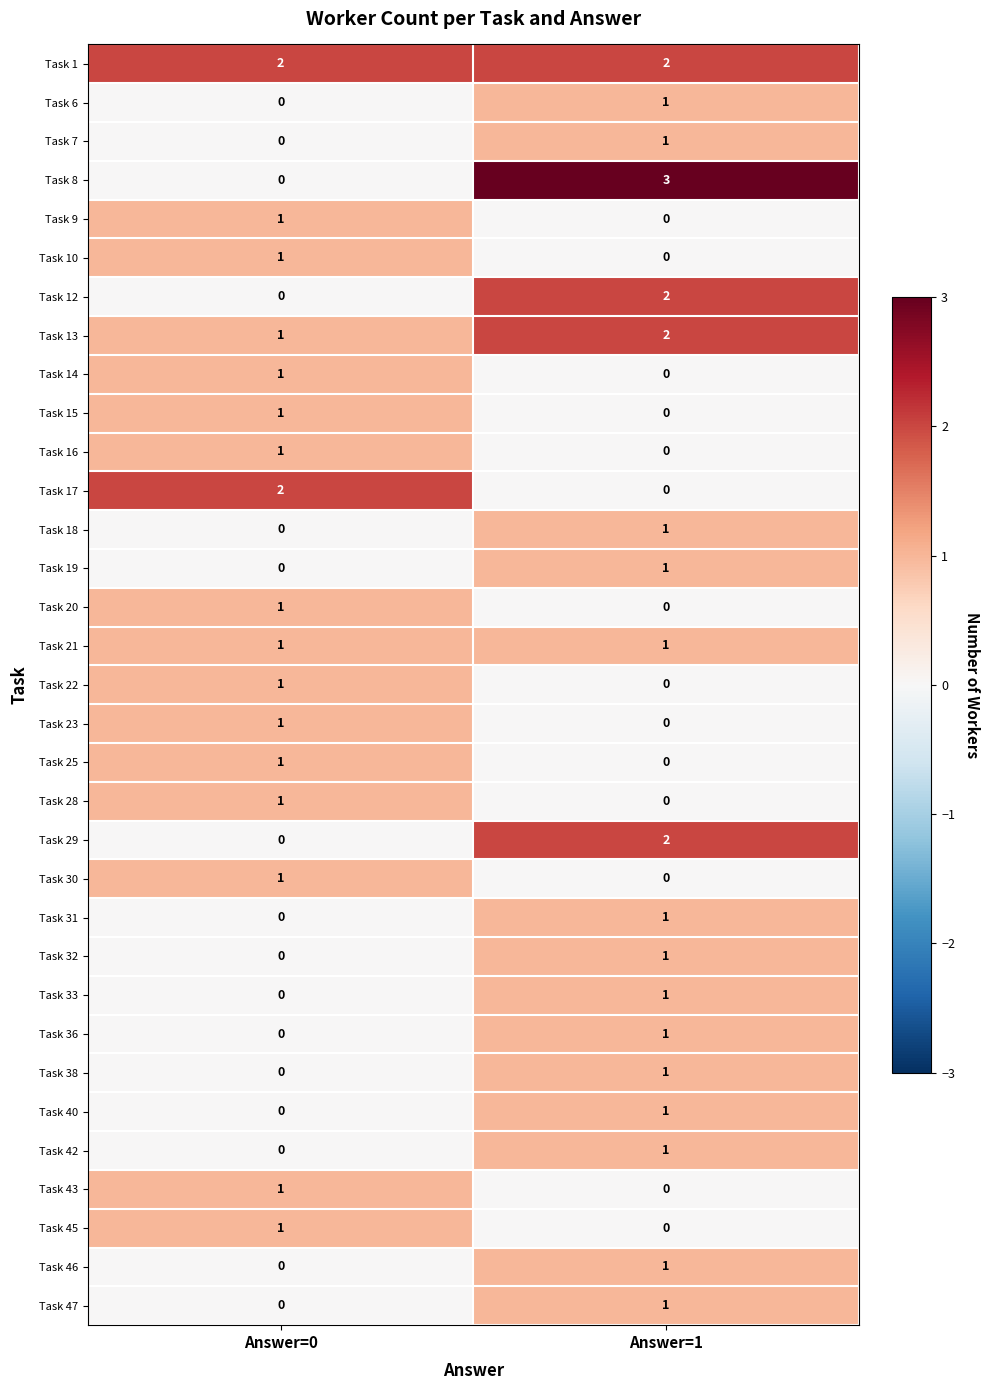

How many data points does each series have?

2